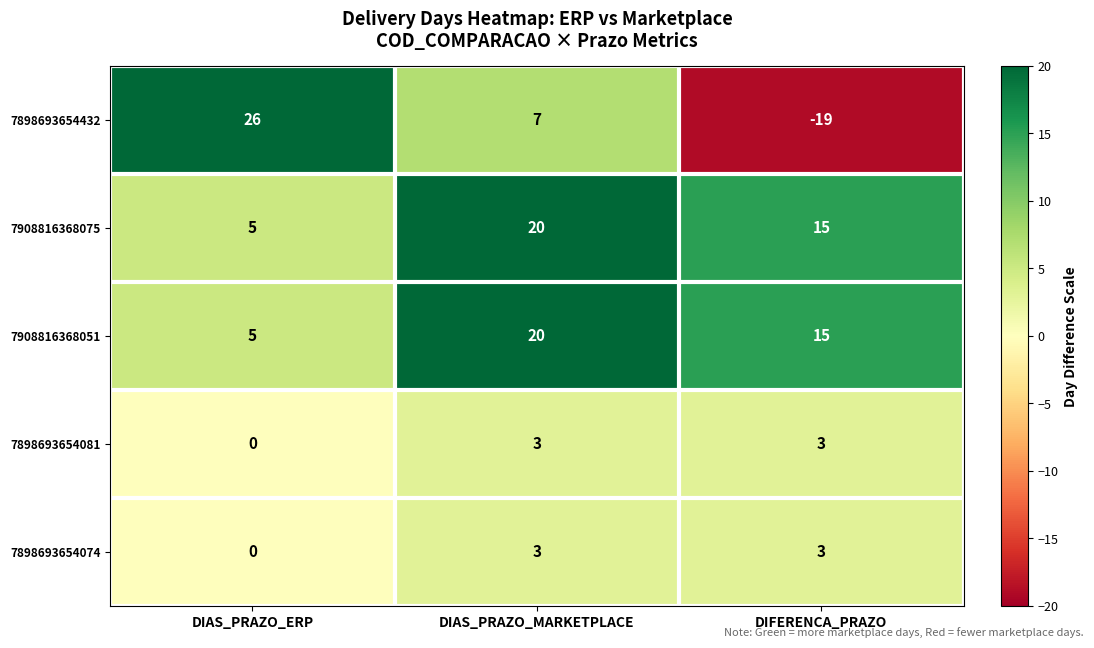

Is it true that 7908816368075 equals 2 at DIAS_PRAZO_ERP?

False